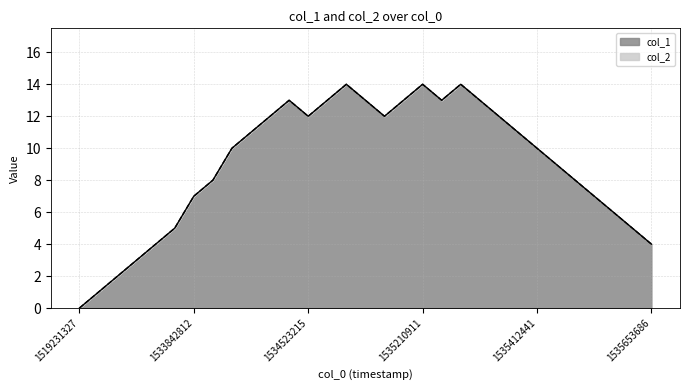

Which category has the highest value across all series?

1534793290